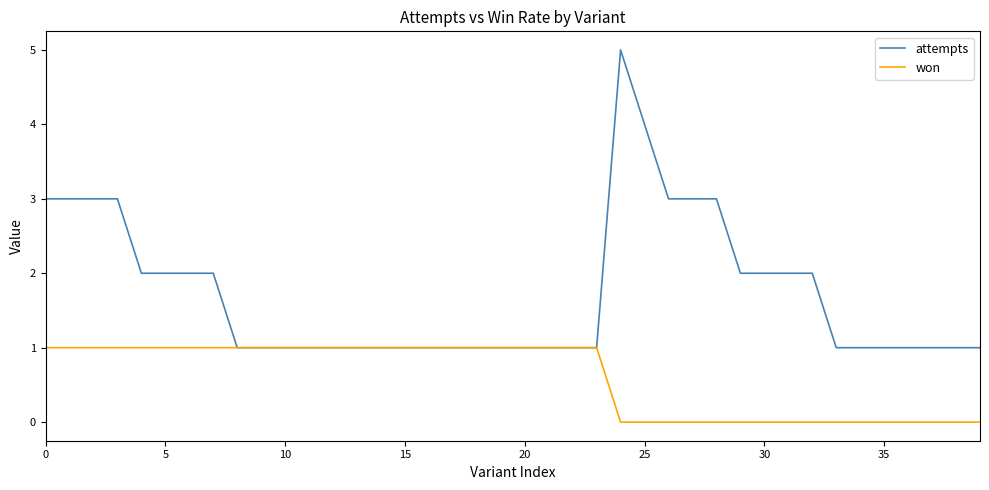

How many lines are shown in the chart?

2